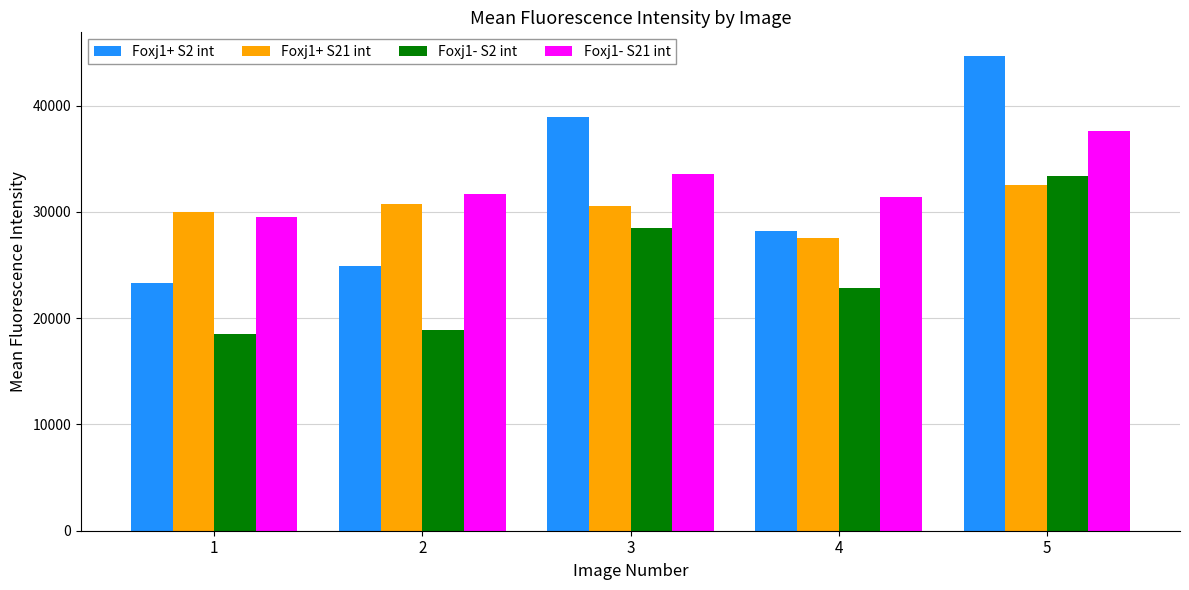

The value of Foxj1+ S21 int at 5 is 18351. True or false?

False